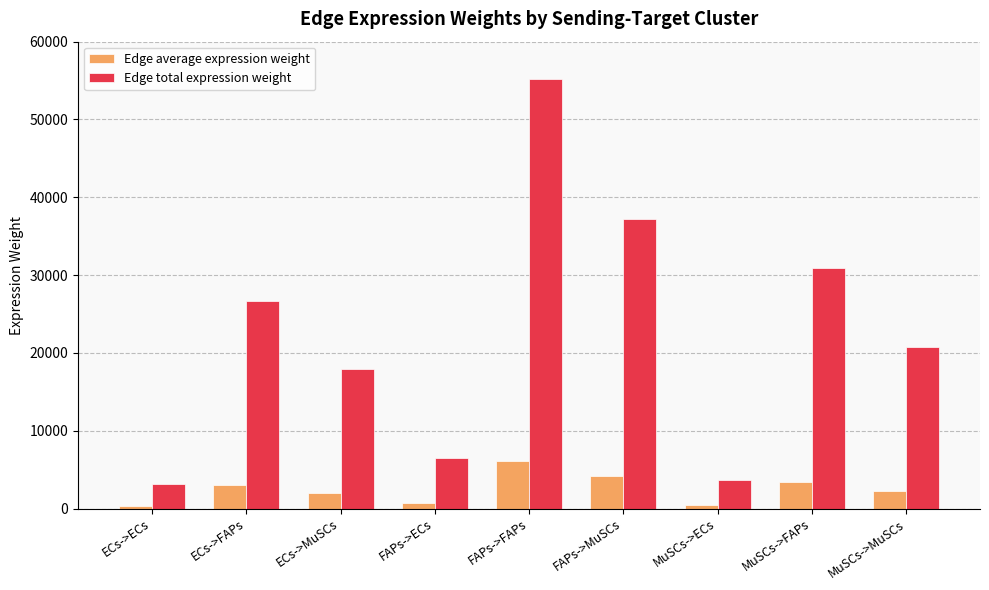

What is the total value across all series at ECs->FAPs?

29701.4